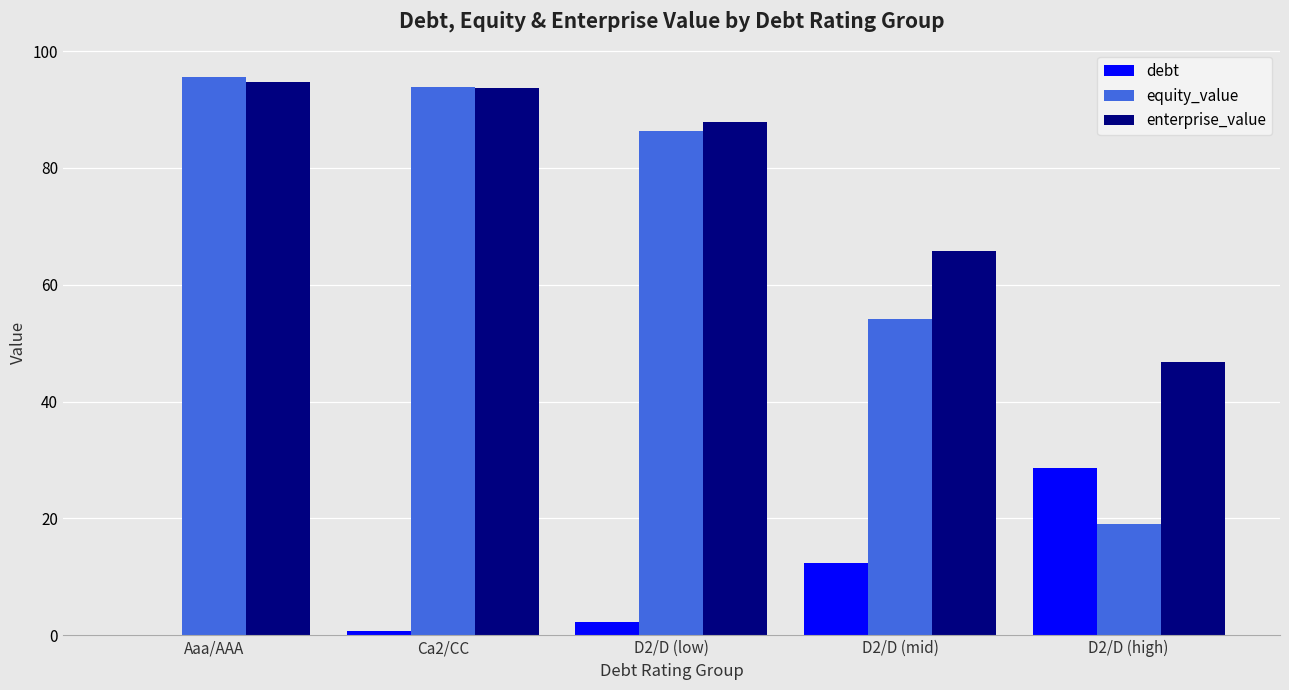

What are all the series names shown in the legend?

debt, equity_value, enterprise_value